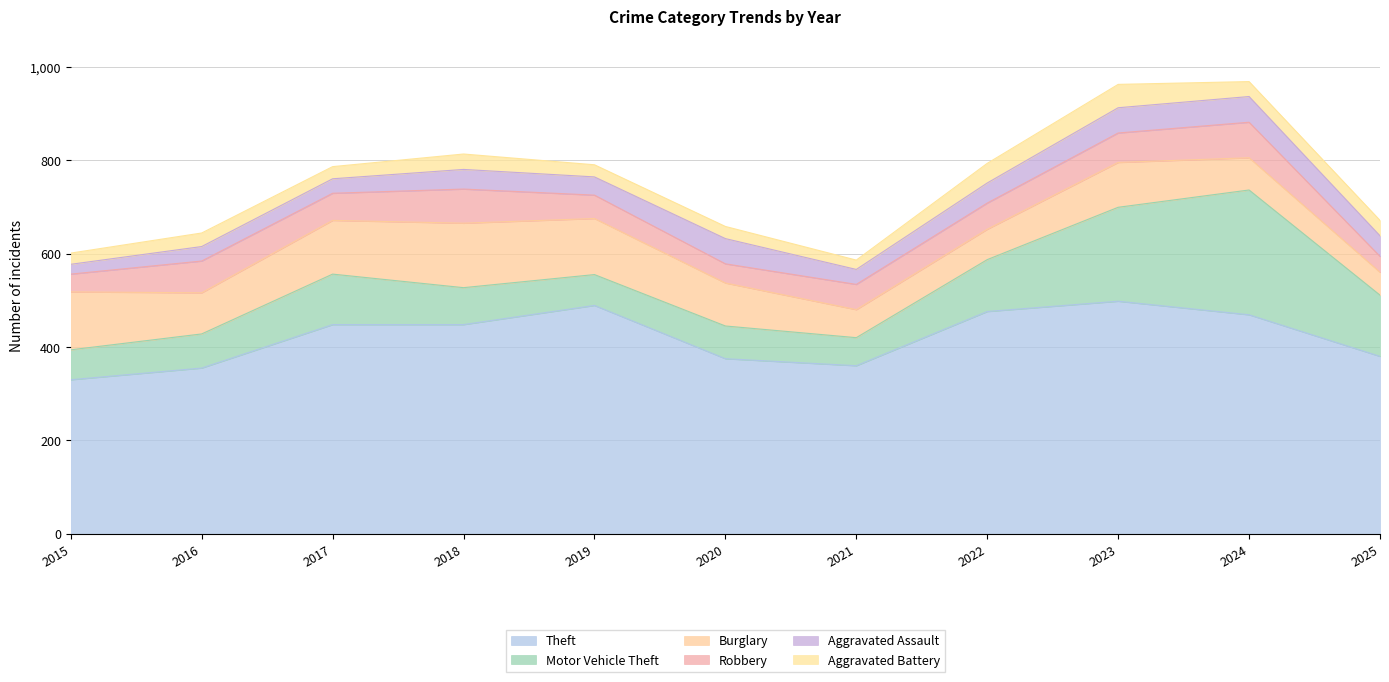

Where is the first local maximum for Motor Vehicle Theft?

2017